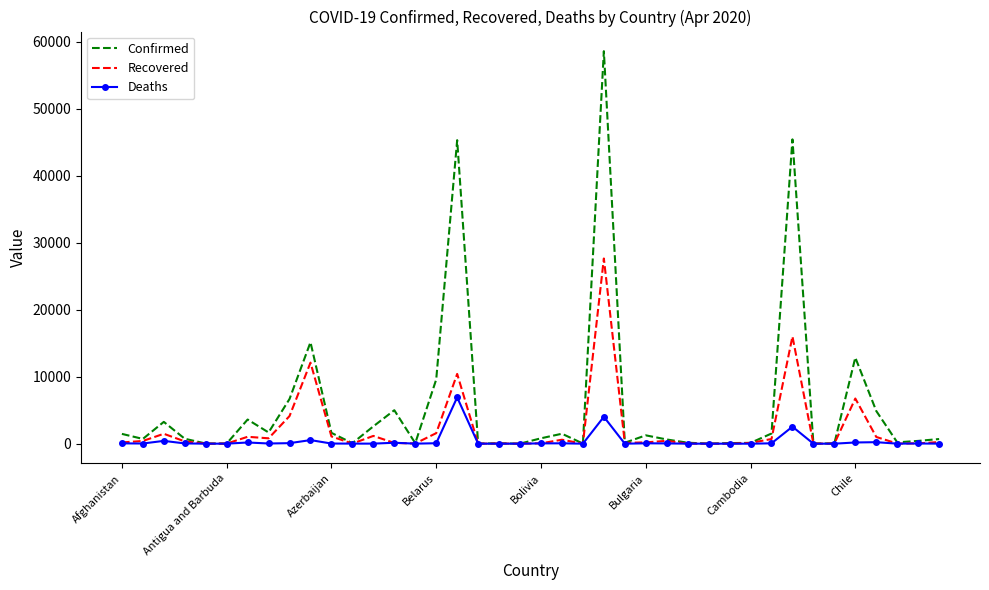

List the series in order of their peak value, lowest first.

Deaths, Recovered, Confirmed